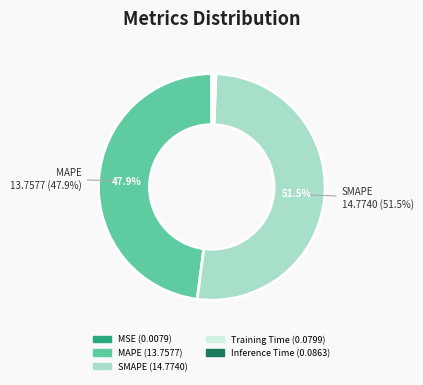

Which slice is the largest?

SMAPE